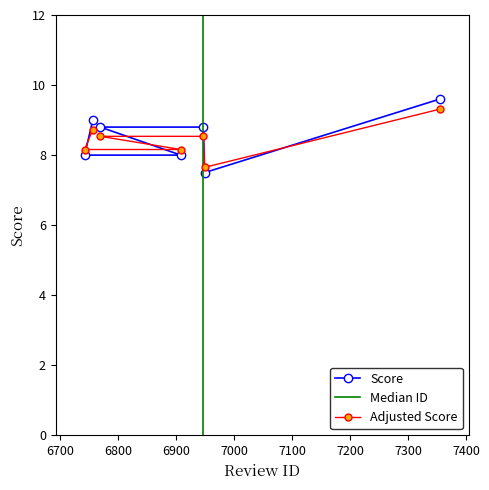

Which category has the highest value across all series?

7355